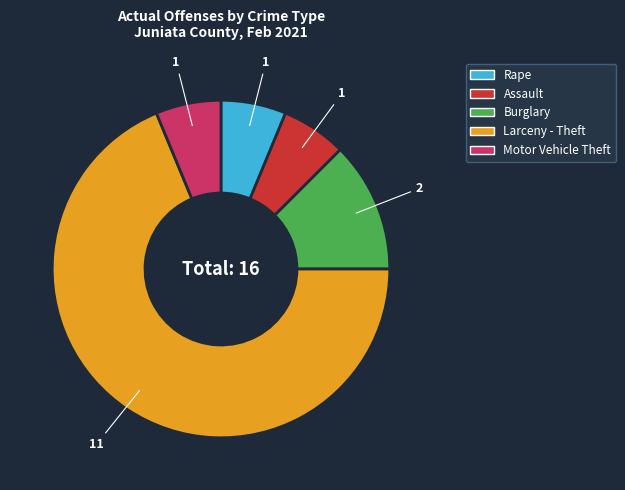

Which slice represents more than half of the pie?

Larceny - Theft